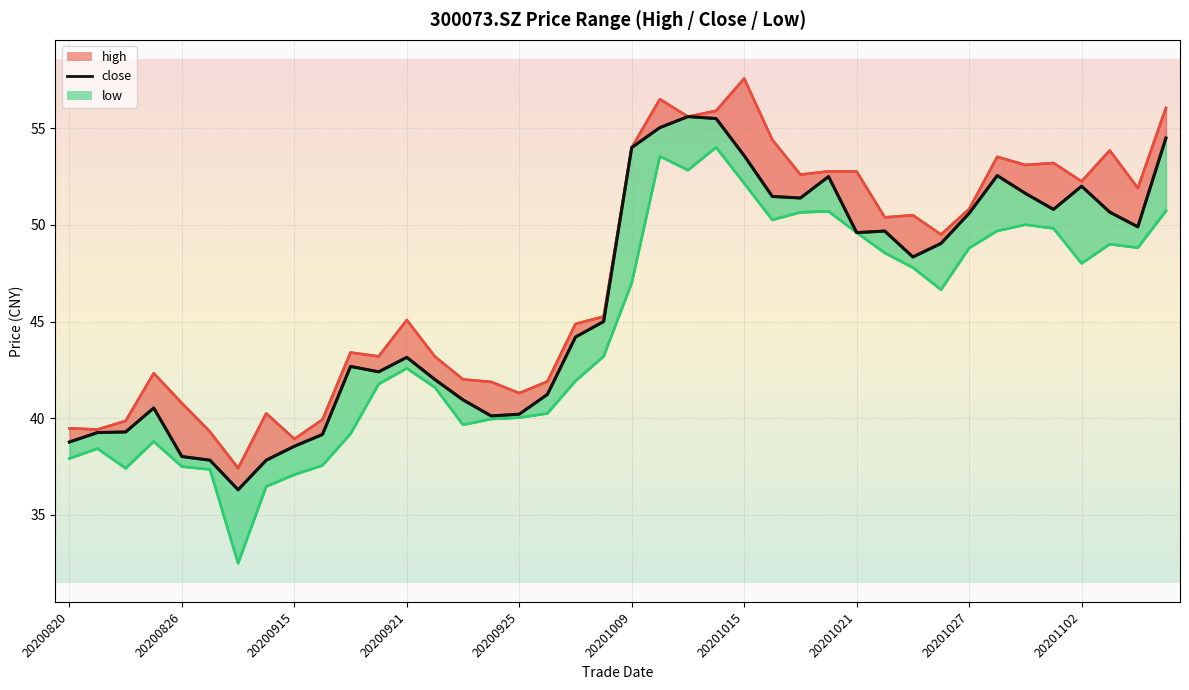

Read the value at 34.

51.6